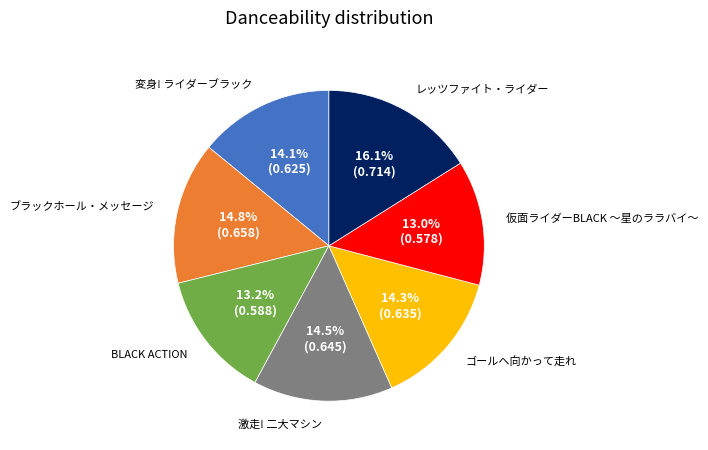

Does any single category account for the majority?

No